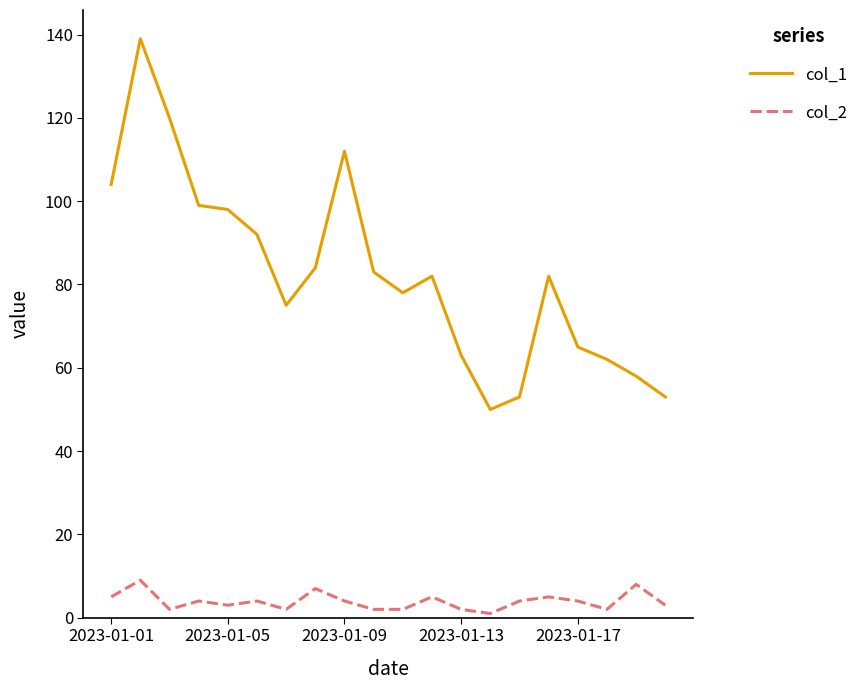

Reading right to left, extract all data points from this chart.

col_1: 53	58	62	65	82	53	50	63	82	78	83	112	84	75	92	98	99	120	139	104
col_2: 3	8	2	4	5	4	1	2	5	2	2	4	7	2	4	3	4	2	9	5